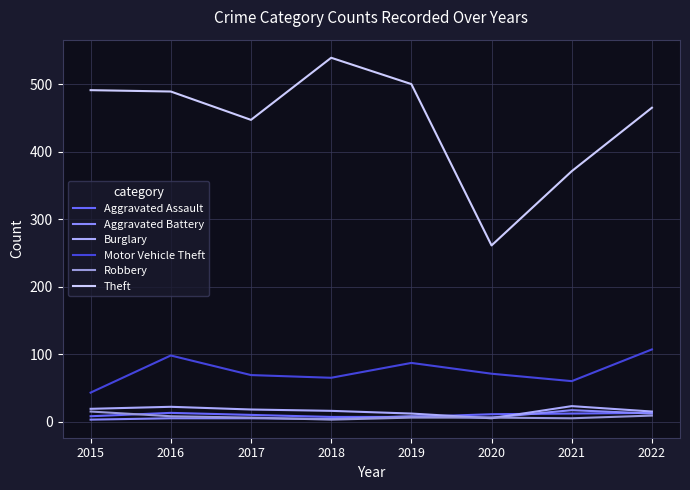

At which label does Motor Vehicle Theft reach its minimum?

2015